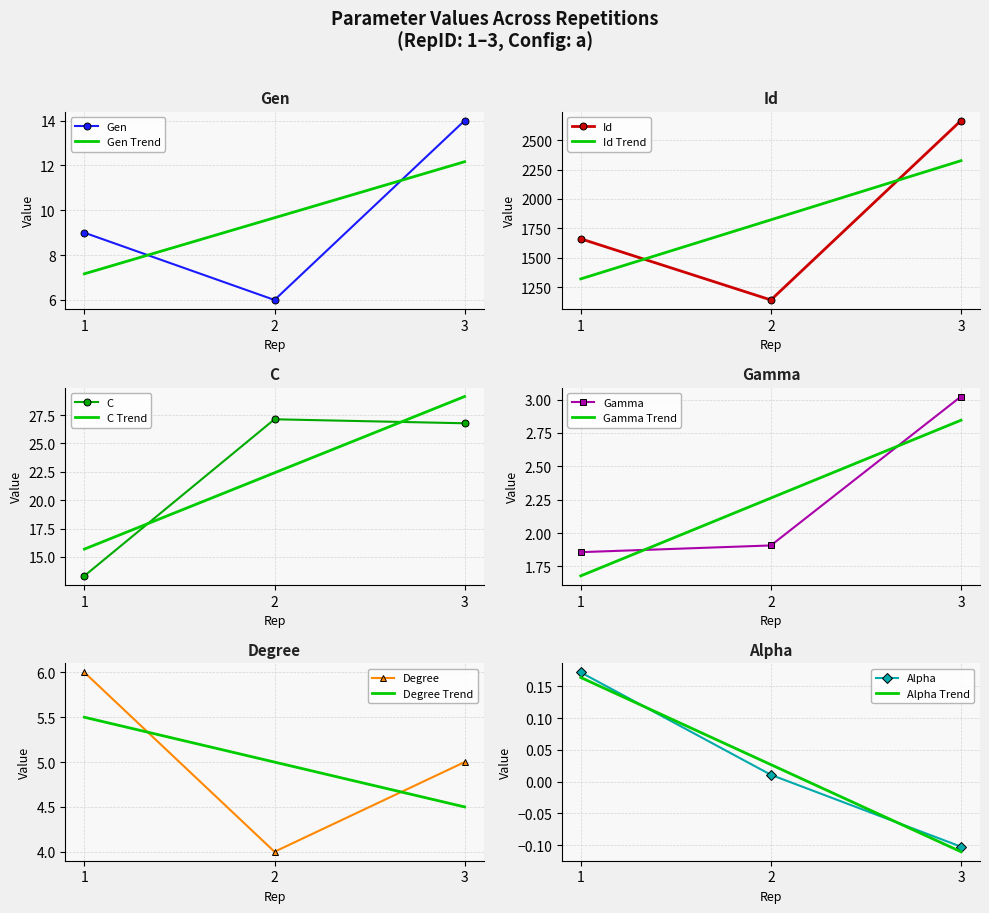

At how many categories does at least one series exceed 986?

3